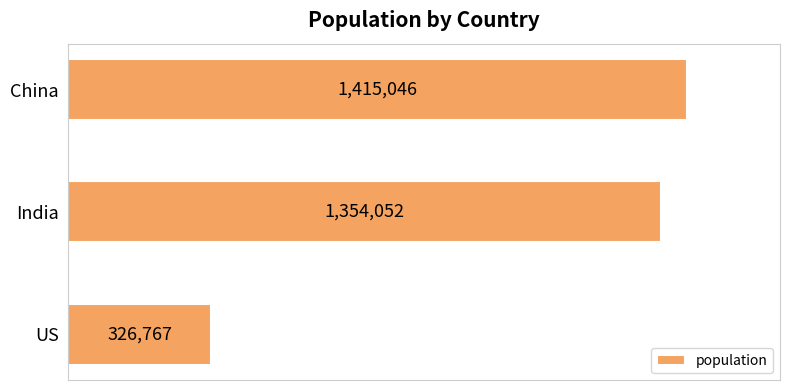

Are the bars horizontal?

Yes